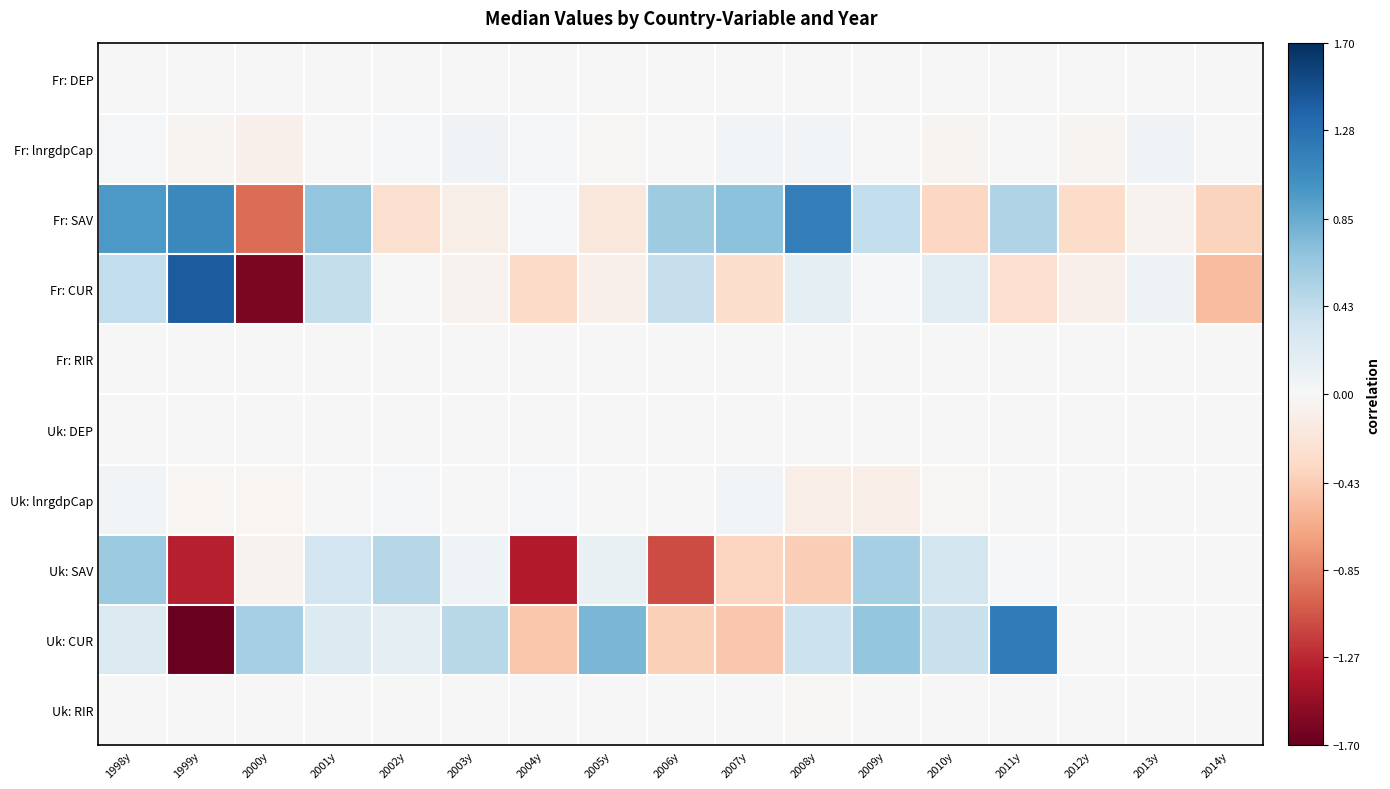

What is the total value across all series at 2001y?

1.7